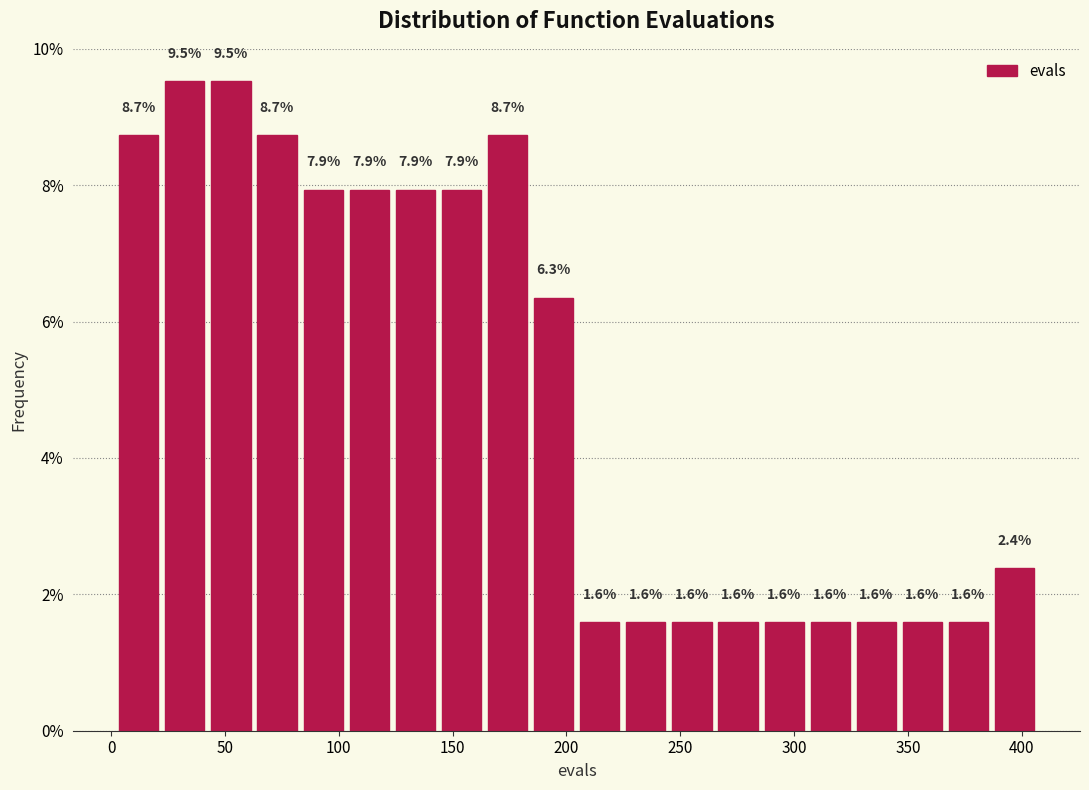

Reading left to right, list every bar in this chart as the range it spans on the x-axis followed by its height. The bar edges are not printed on the chart, so give them approximately, as read against the axis.

0 to 20: 8.7
20 to 45: 9.5
45 to 65: 9.5
65 to 85: 8.7
85 to 105: 7.9
105 to 125: 7.9
125 to 145: 7.9
145 to 165: 7.9
165 to 185: 8.7
185 to 205: 6.3
205 to 225: 1.6
225 to 245: 1.6
245 to 265: 1.6
265 to 285: 1.6
285 to 305: 1.6
305 to 325: 1.6
325 to 345: 1.6
345 to 365: 1.6
365 to 385: 1.6
385 to 405: 2.4